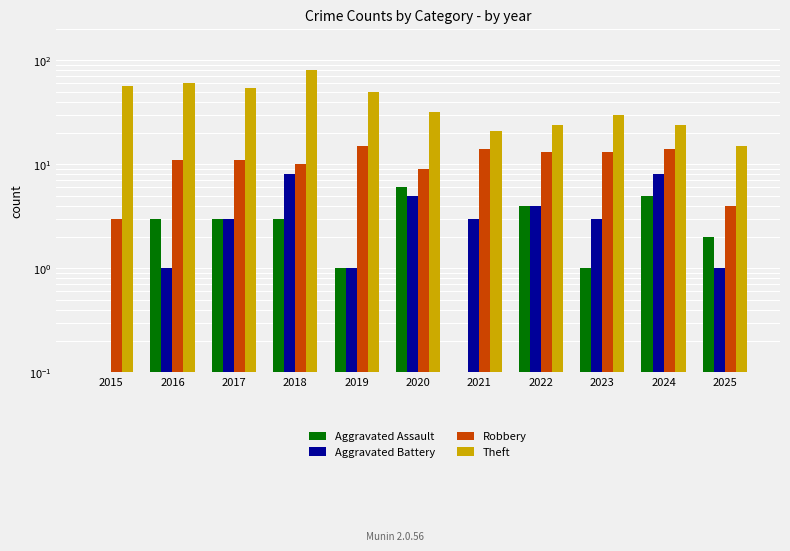

Read the Aggravated Assault value at 2022.

4